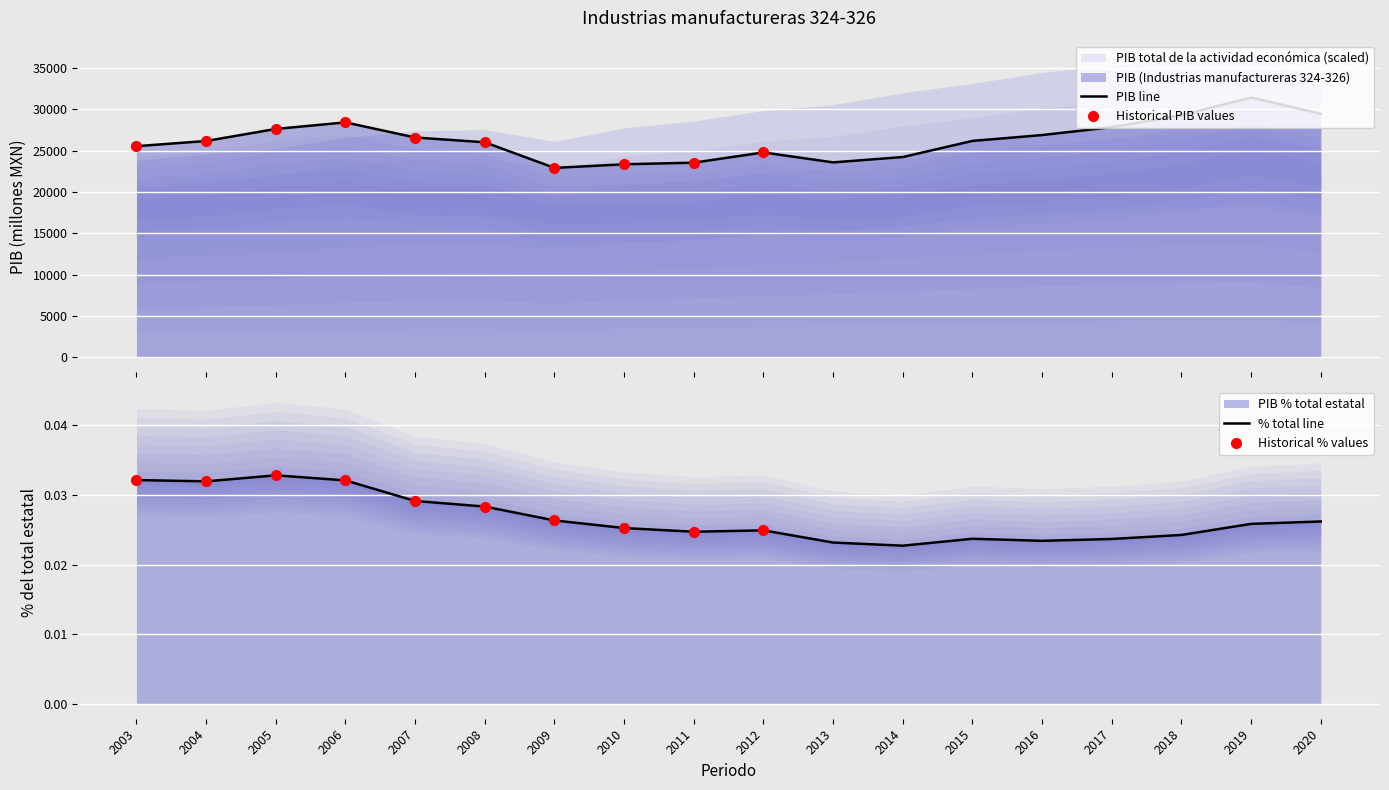

Read the value at 2003.

25547.5